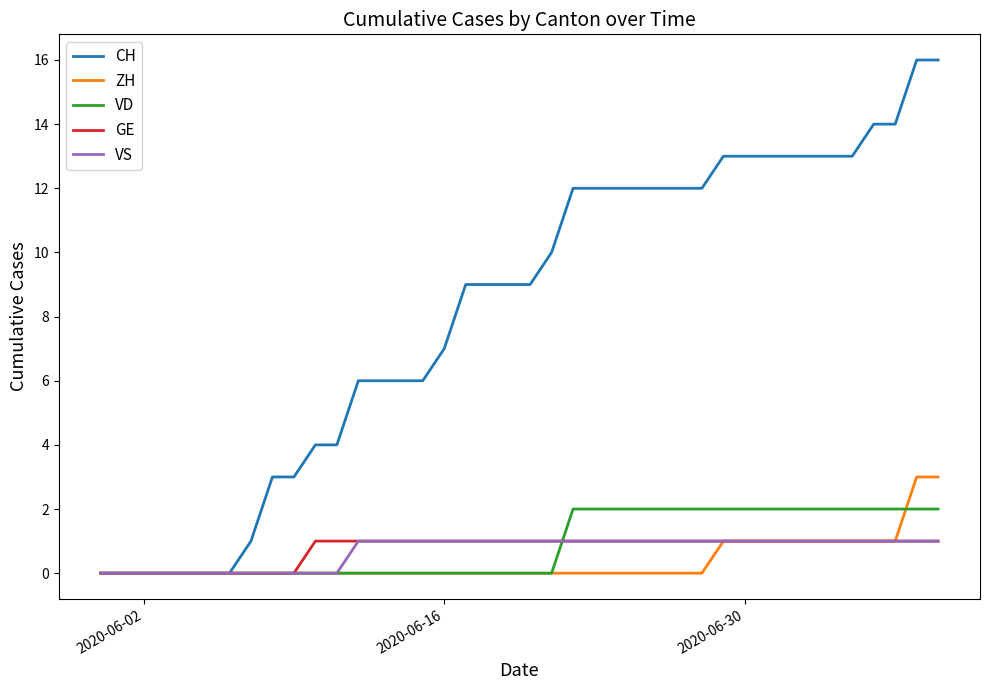

Which series has the widest spread of values?

CH